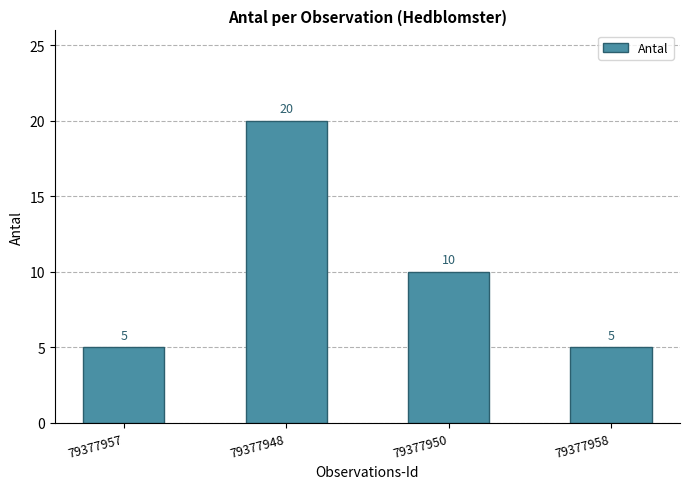

Reading left to right, what are all the values shown in this chart?

79377957=5	79377948=20	79377950=10	79377958=5